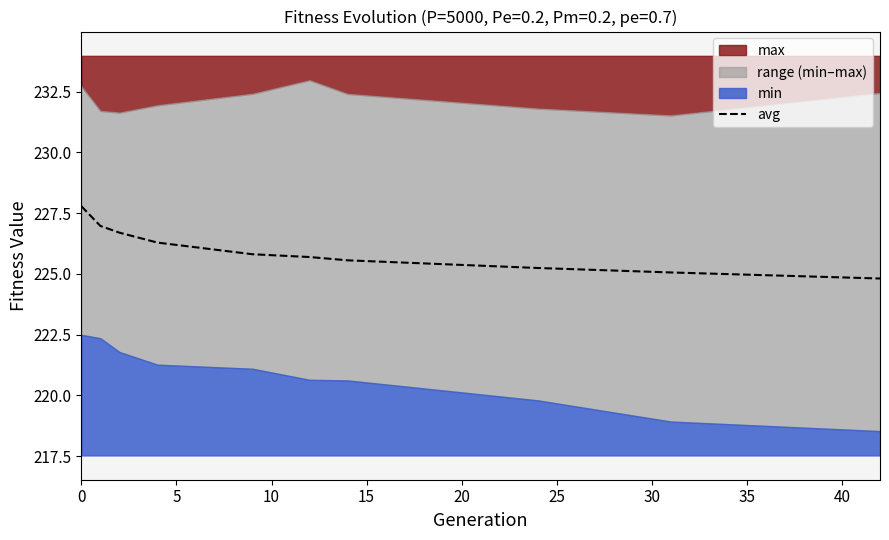

How many data points are less than 225?

1